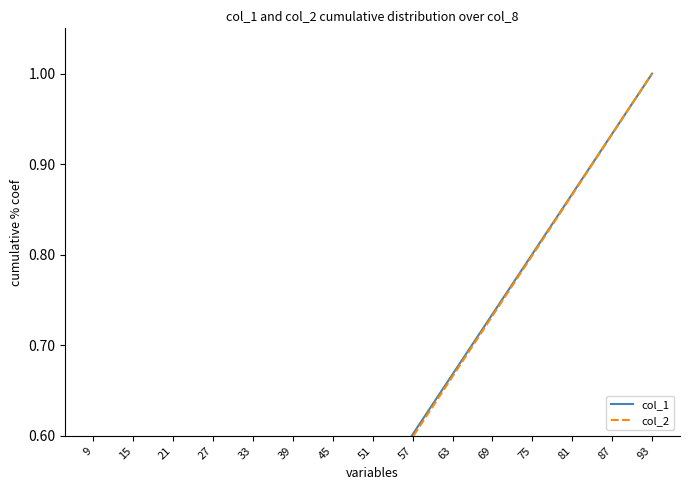

What is the difference between the maximum and minimum values in the col_2 series?

0.9